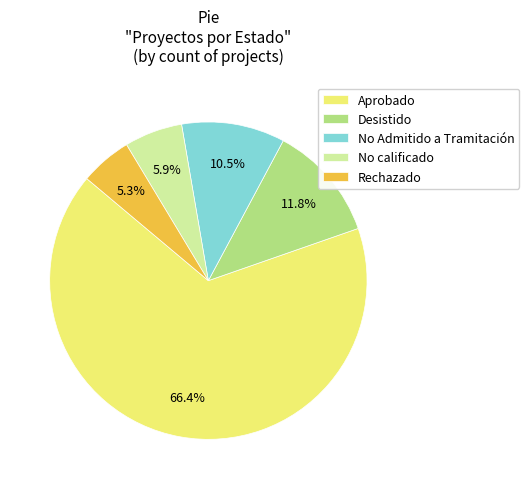

Is the sum of Desistido and No calificado greater than half?

No